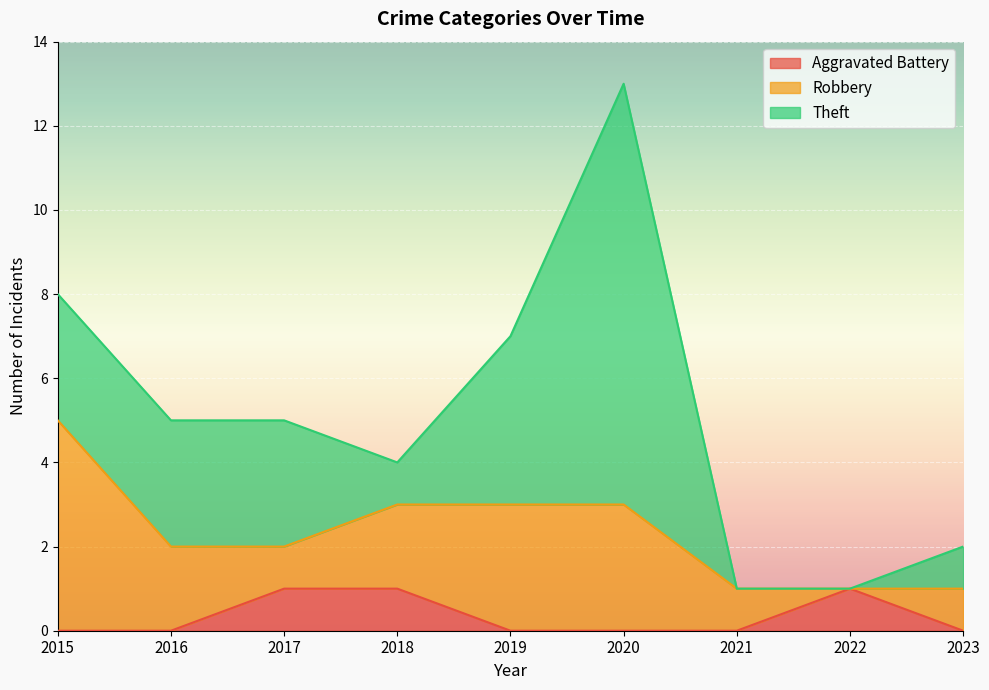

True or false: Robbery has more than 1 points higher than both neighbors.

False